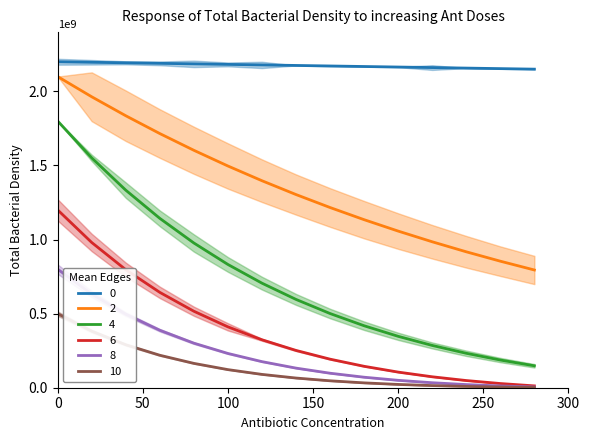

True or false: 4 and 0 intersect in this chart.

False